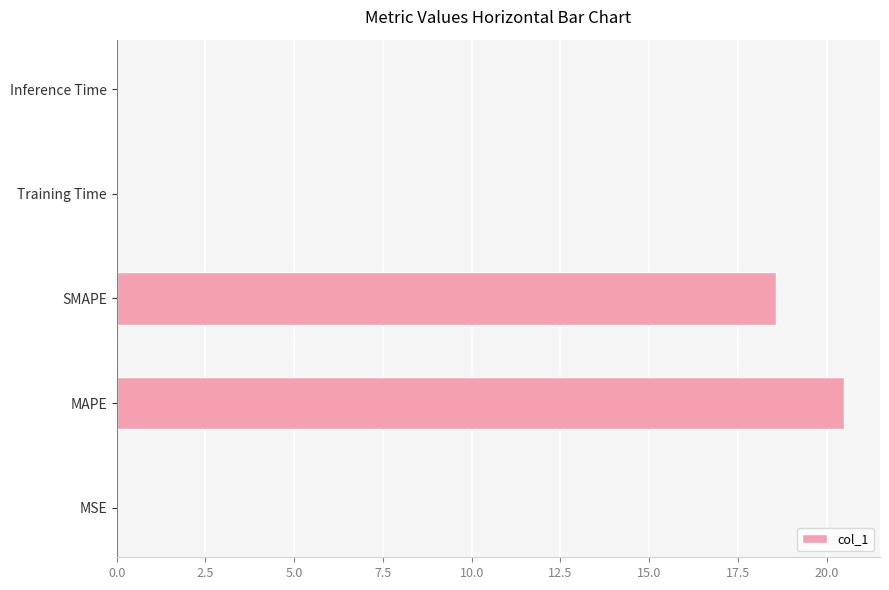

What is the maximum value shown in the chart?

20.5